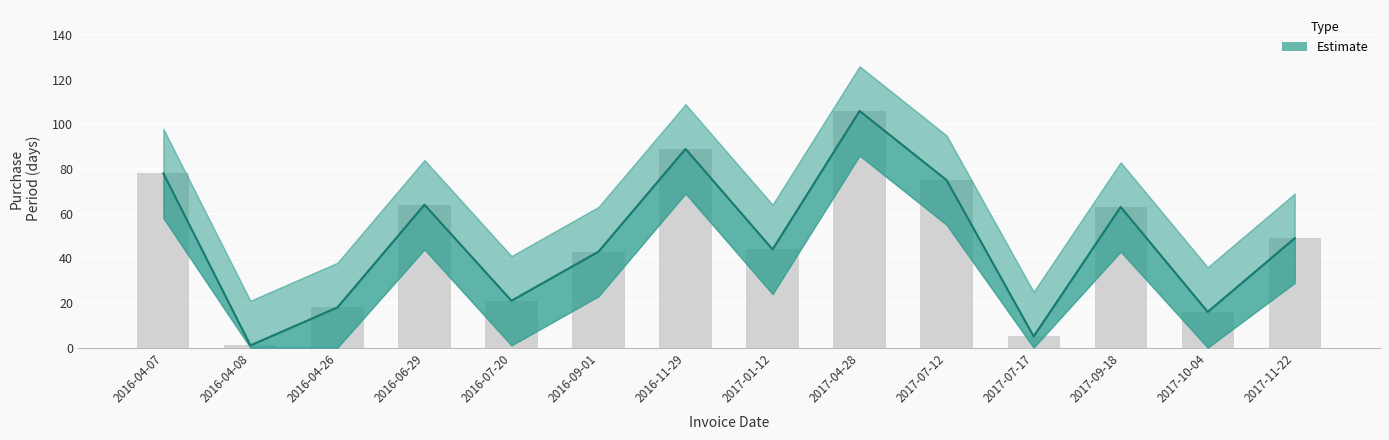

How many distinct data groups are displayed?

2